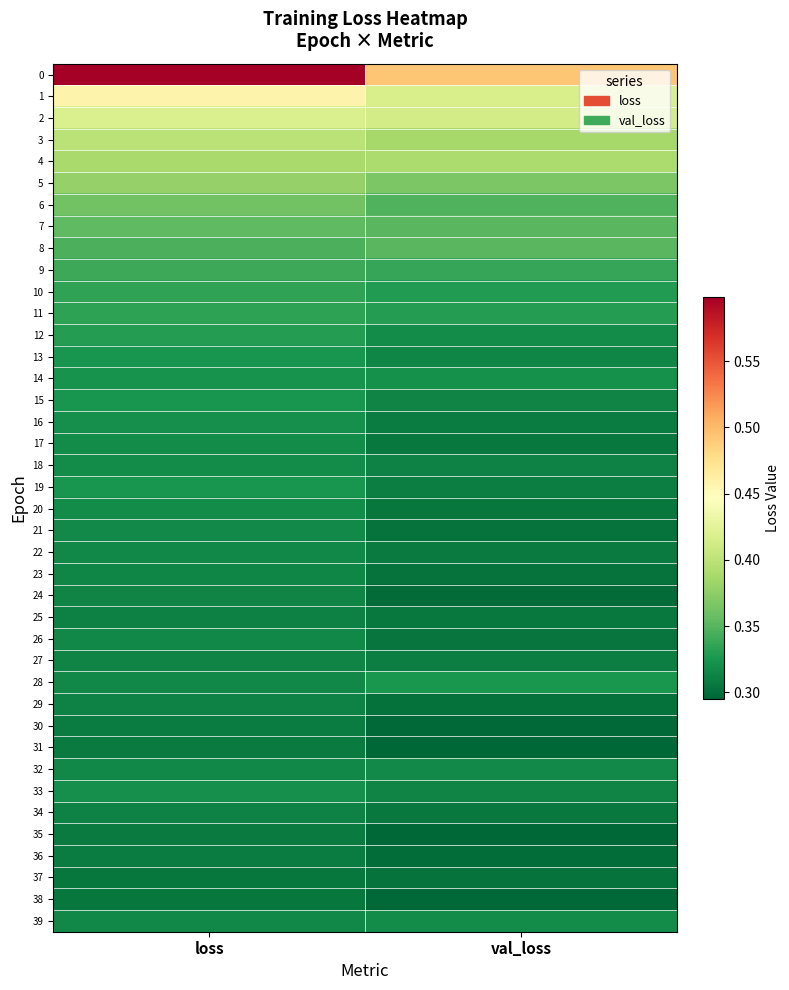

Reading left to right, extract all data points from this chart.

0: loss=0.6	val_loss=0.5
1: loss=0.5	val_loss=0.4
2: loss=0.4	val_loss=0.4
3: loss=0.4	val_loss=0.4
4: loss=0.4	val_loss=0.4
5: loss=0.4	val_loss=0.4
6: loss=0.4	val_loss=0.3
7: loss=0.4	val_loss=0.4
8: loss=0.3	val_loss=0.4
9: loss=0.3	val_loss=0.3
10: loss=0.3	val_loss=0.3
11: loss=0.3	val_loss=0.3
12: loss=0.3	val_loss=0.3
13: loss=0.3	val_loss=0.3
14: loss=0.3	val_loss=0.3
15: loss=0.3	val_loss=0.3
16: loss=0.3	val_loss=0.3
17: loss=0.3	val_loss=0.3
18: loss=0.3	val_loss=0.3
19: loss=0.3	val_loss=0.3
20: loss=0.3	val_loss=0.3
21: loss=0.3	val_loss=0.3
22: loss=0.3	val_loss=0.3
23: loss=0.3	val_loss=0.3
24: loss=0.3	val_loss=0.3
25: loss=0.3	val_loss=0.3
26: loss=0.3	val_loss=0.3
27: loss=0.3	val_loss=0.3
28: loss=0.3	val_loss=0.3
29: loss=0.3	val_loss=0.3
30: loss=0.3	val_loss=0.3
31: loss=0.3	val_loss=0.3
32: loss=0.3	val_loss=0.3
33: loss=0.3	val_loss=0.3
34: loss=0.3	val_loss=0.3
35: loss=0.3	val_loss=0.3
36: loss=0.3	val_loss=0.3
37: loss=0.3	val_loss=0.3
38: loss=0.3	val_loss=0.3
39: loss=0.3	val_loss=0.3